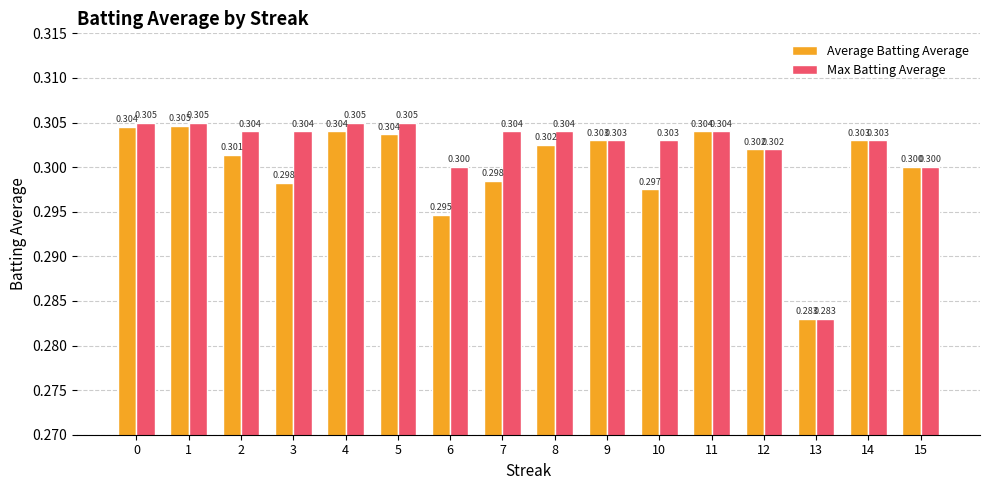

Does the chart contain any negative values?

No